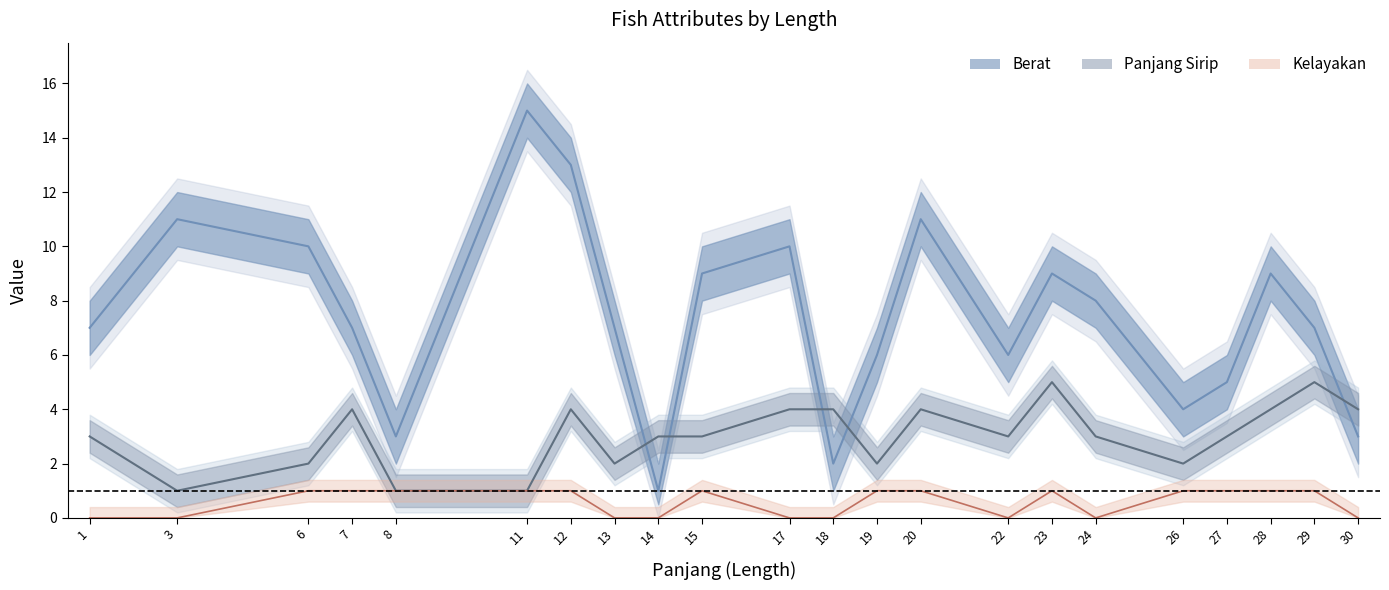

What is the sum of all Berat values?

163